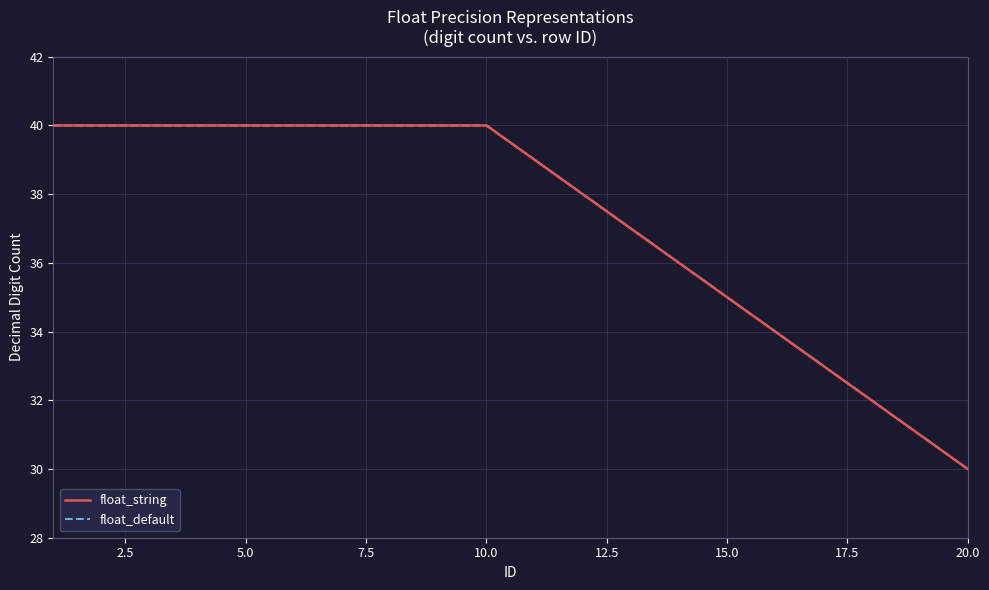

At how many categories does at least one series exceed 35?

14